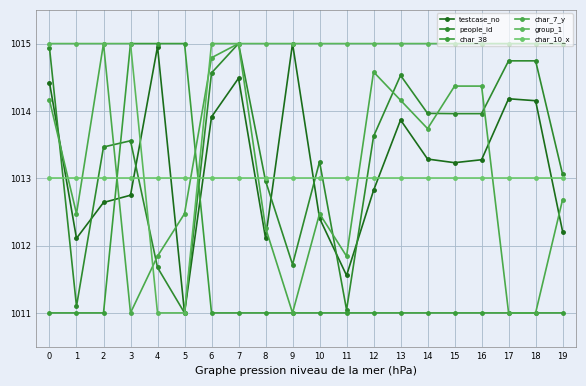

How many lines are shown in the chart?

6